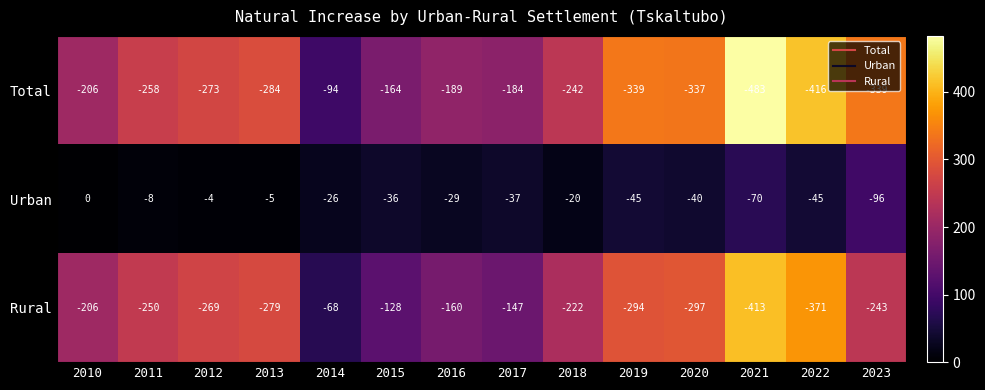

What is the total value across all series at 2021?

-966